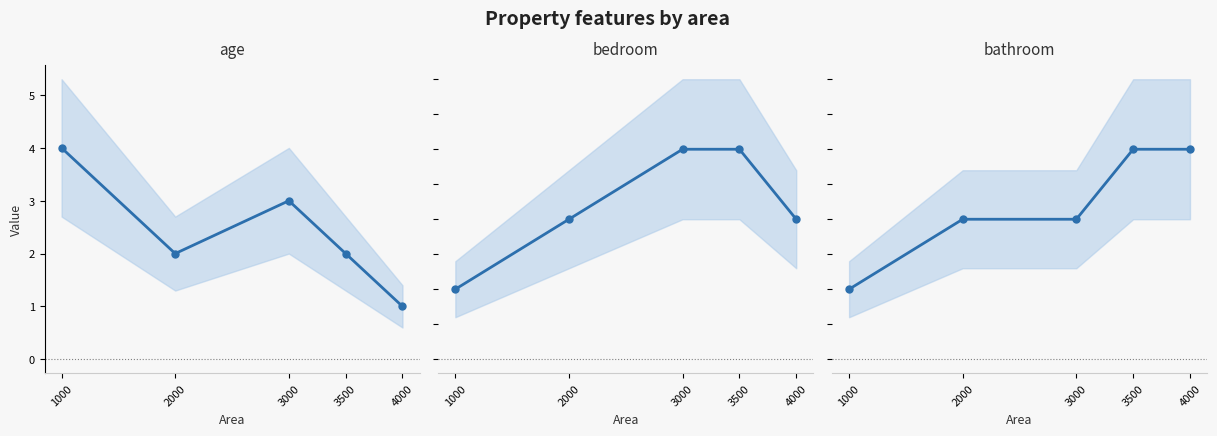

Does the chart display data point markers on the line(s)?

Yes